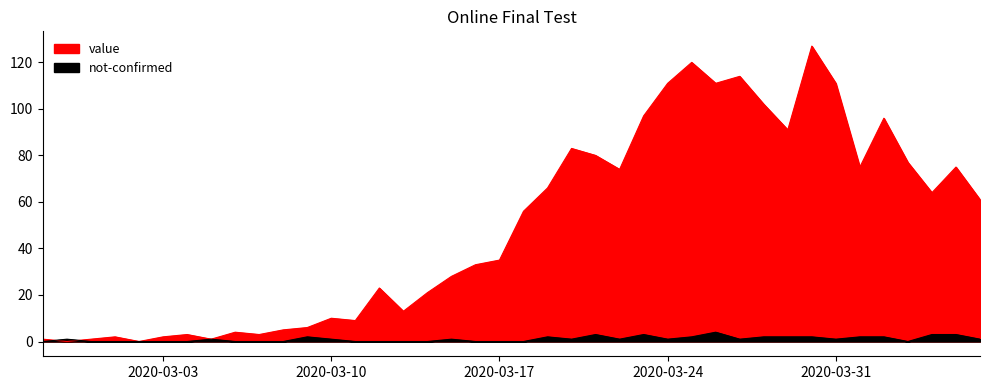

What is the difference between the second highest and second lowest values in the value series?

120